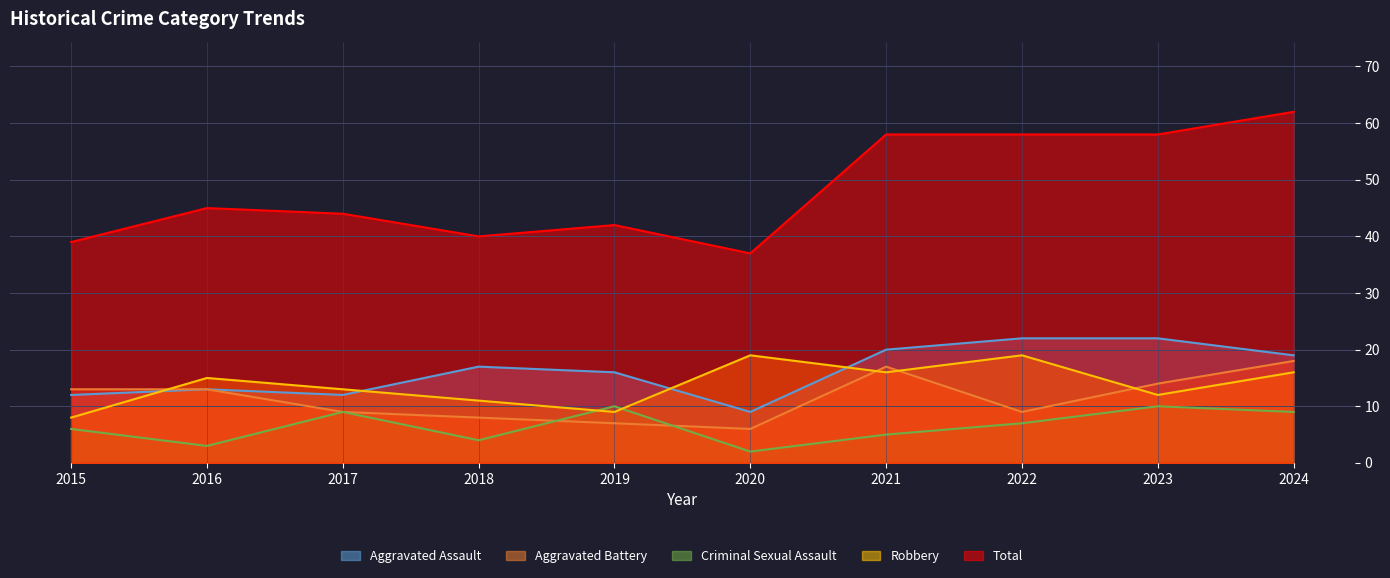

How many lines are shown in the chart?

5